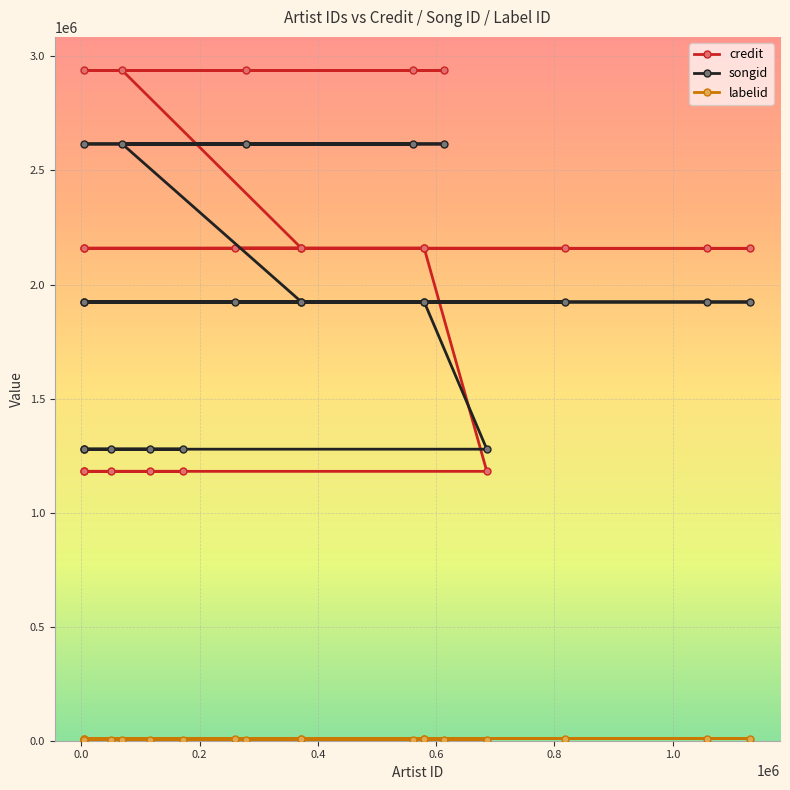

Which series has the largest range (max minus min)?

credit